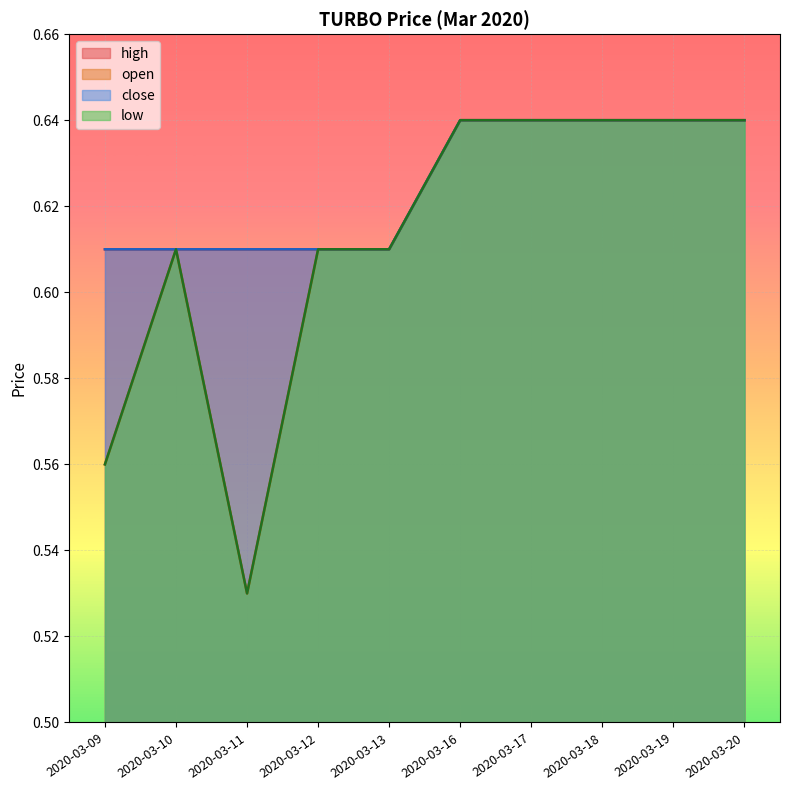

At which category does the chart reach its peak across all series?

2020-03-16